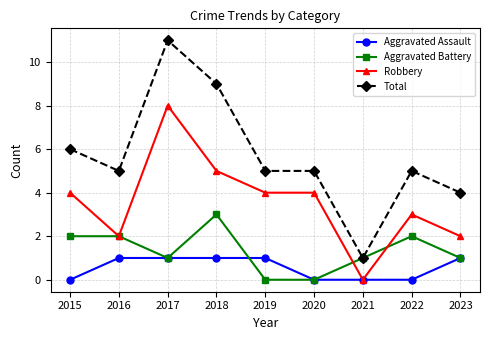

True or false: Total and Aggravated Assault intersect in this chart.

False